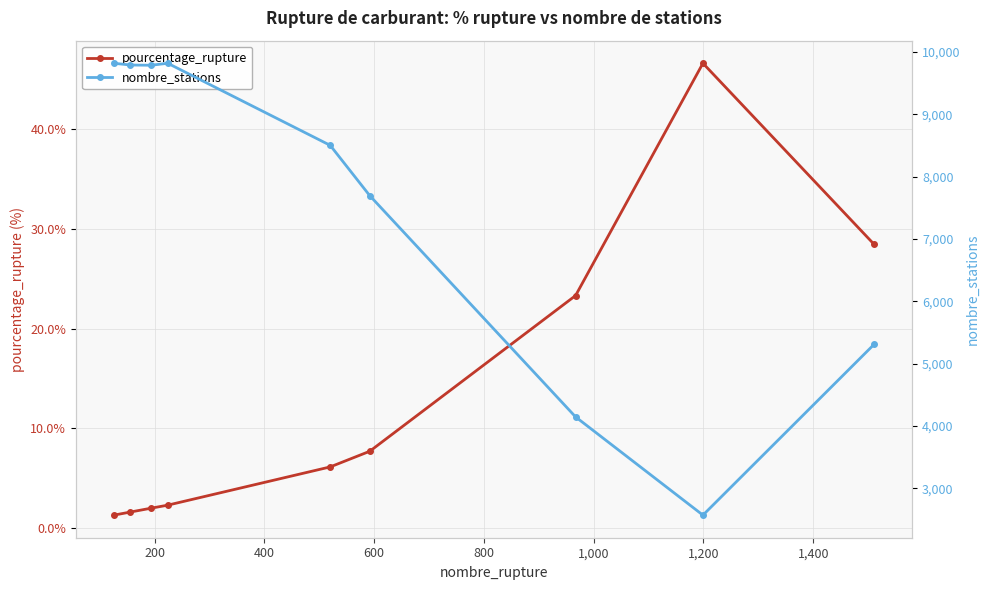

Reading left to right, extract all data points from this chart.

pourcentage_rupture: 1.3	1.6	2.0	2.3	6.1	7.7	23.3	46.6	28.4
nombre_stations: 9816.0	9788.0	9784.0	9816.0	8500.0	7694.0	4146.0	2571.0	5311.0